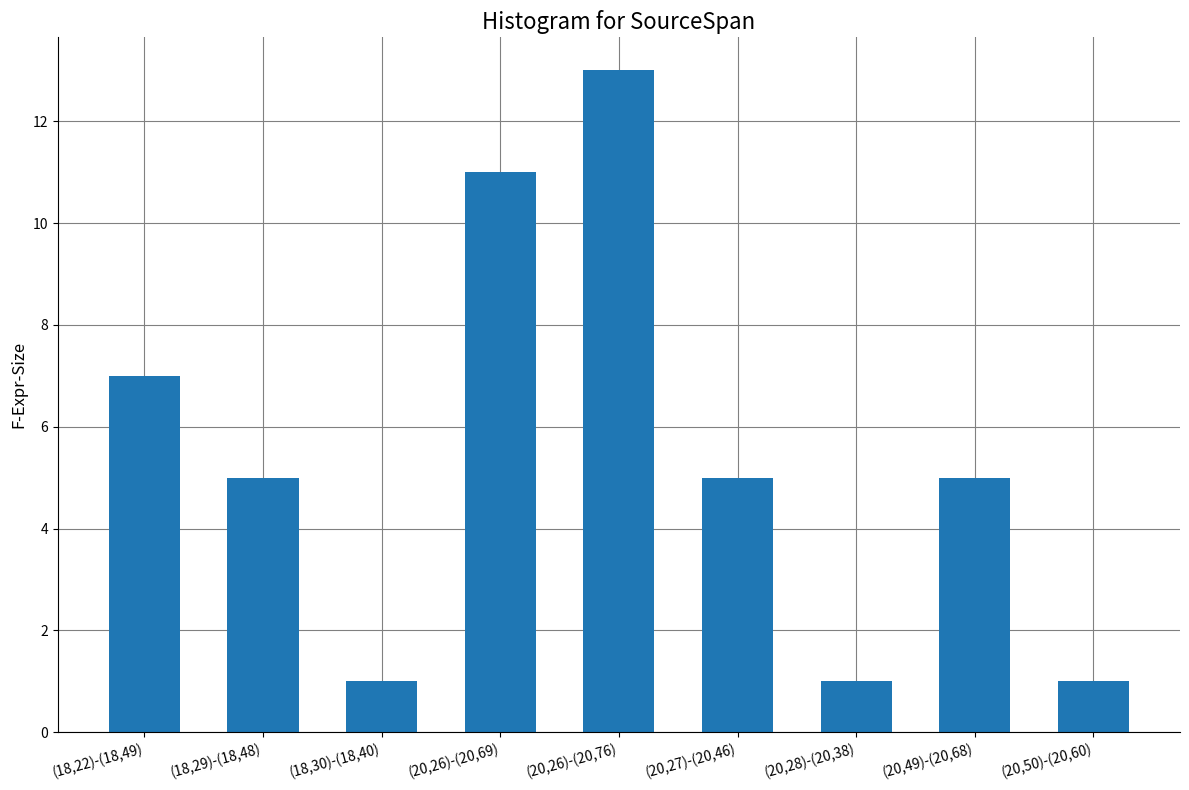

Does the chart contain any negative values?

No